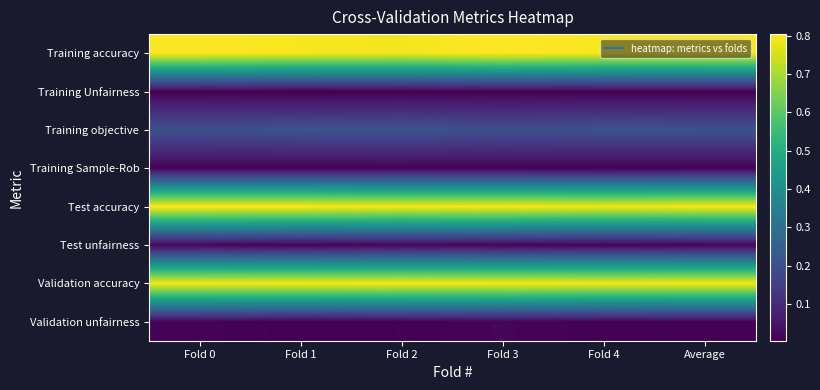

Which series has the largest range (max minus min)?

Test accuracy